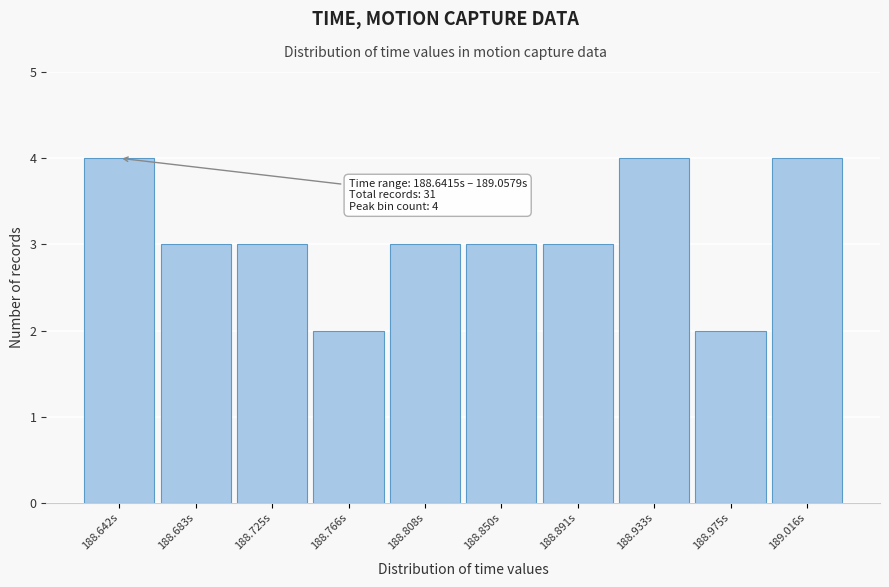

Reading left to right, list all the values displayed in this chart.

4	3	3	2	3	3	3	4	2	4